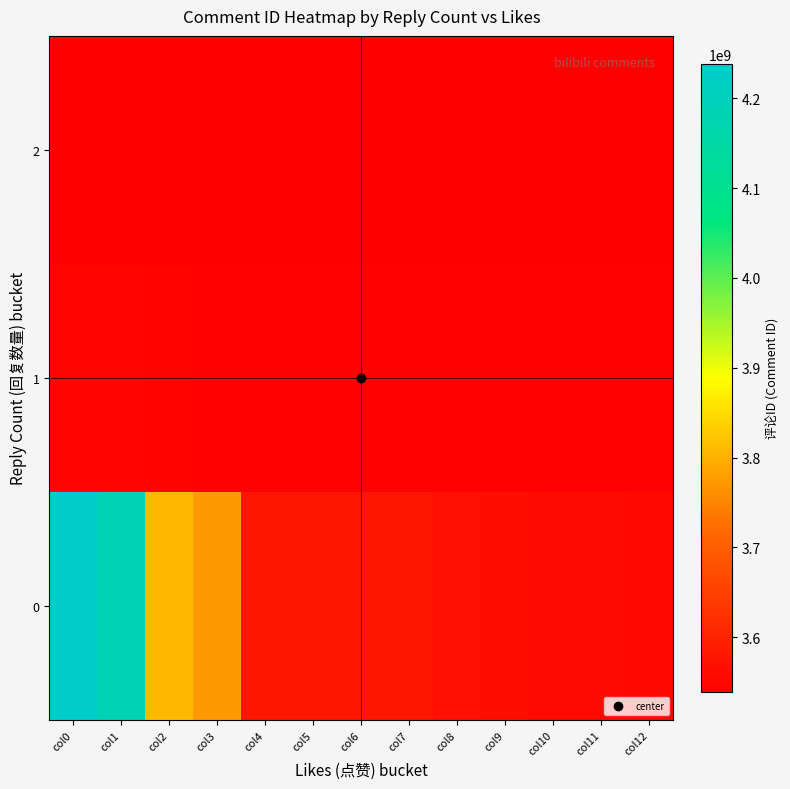

At col1, list the series in order from largest to smallest.

0, 1, 2